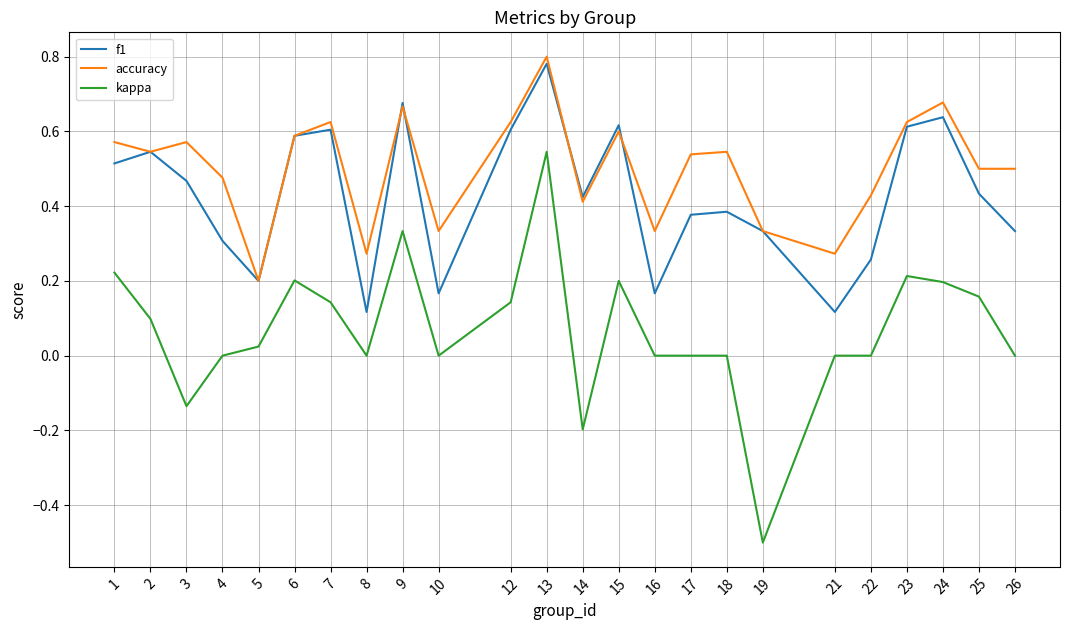

At which label does kappa reach its peak?

13